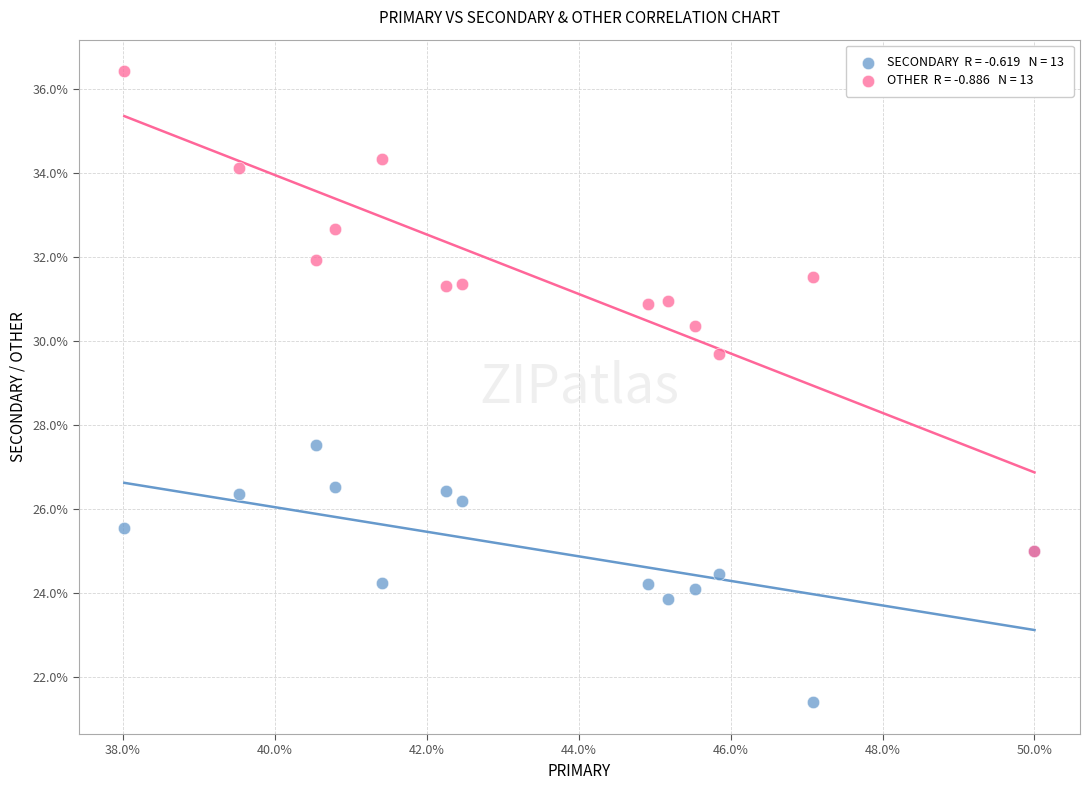

Across all series, what Y value is closest to 28?

27.5